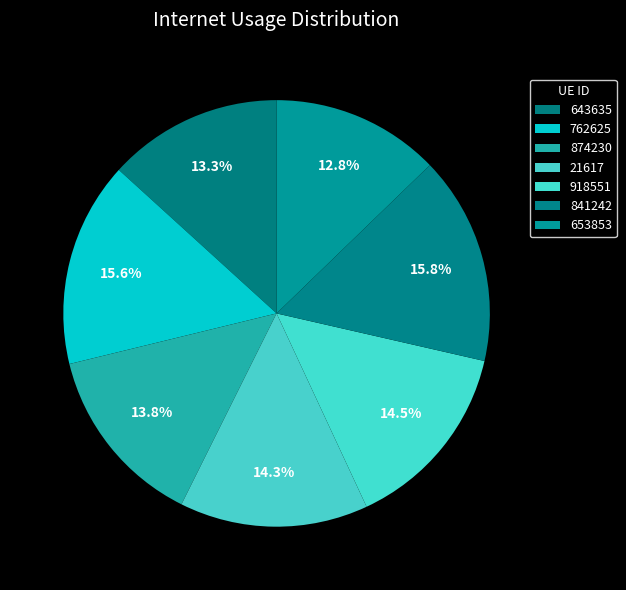

Combined, what portion of the pie is 643635 and 653853?

26.0%